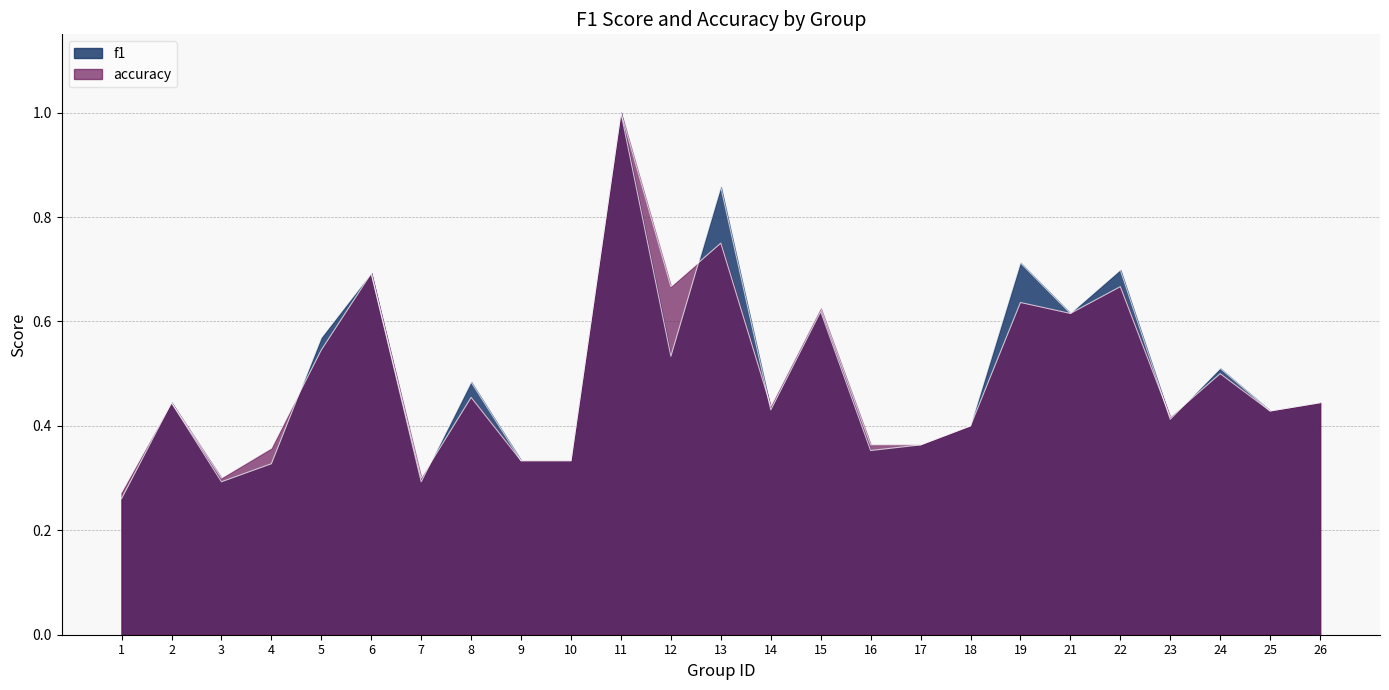

At which category does f1 reach its first local peak?

2